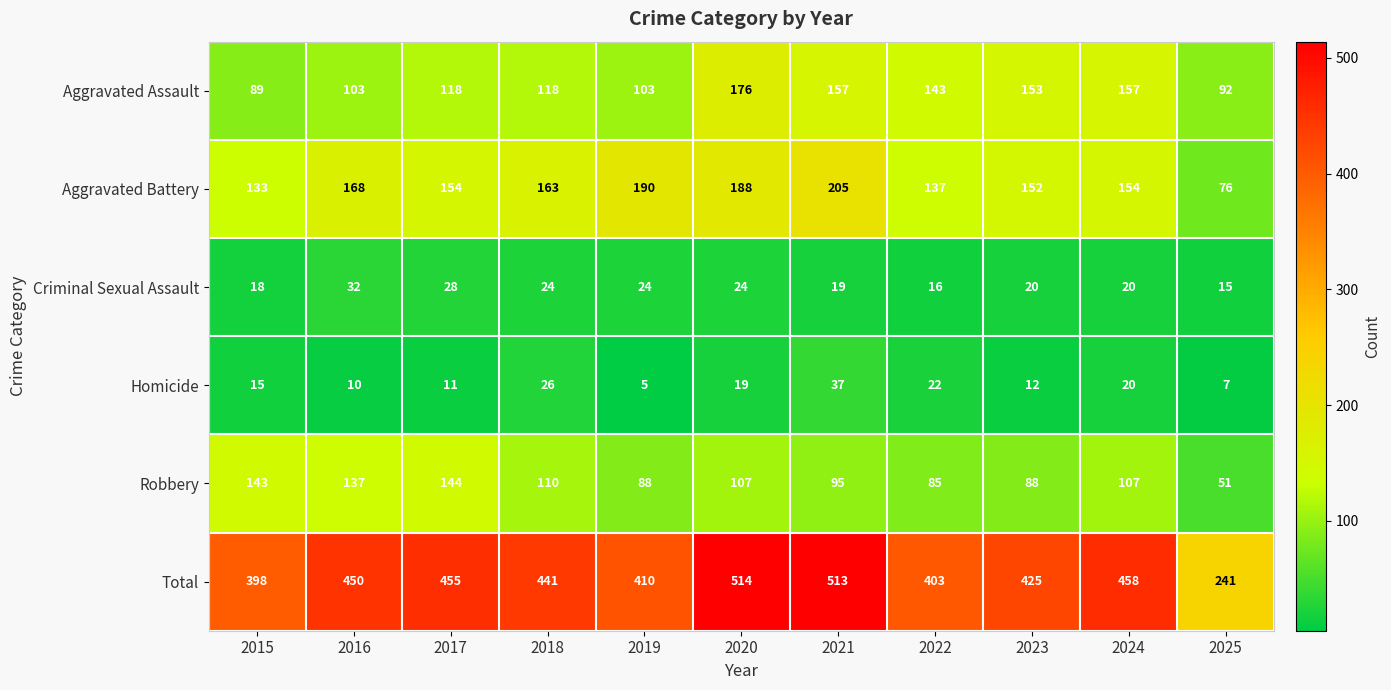

Read the Total value at 2017.

455